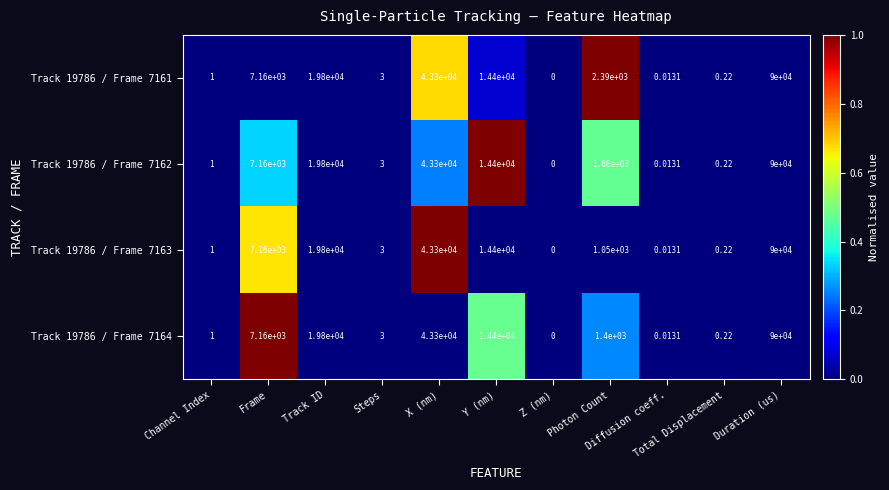

How many categories are shown in the chart?

11